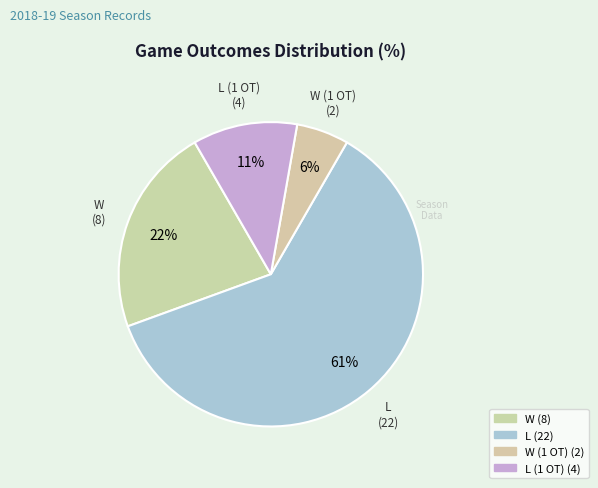

What is the majority slice?

L